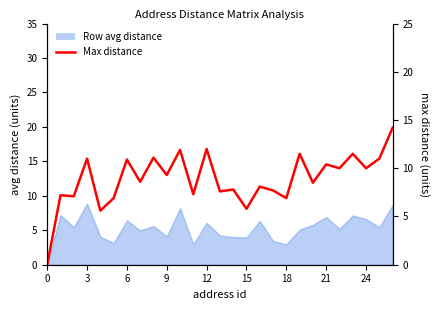

How many categories are shown in the chart?

27